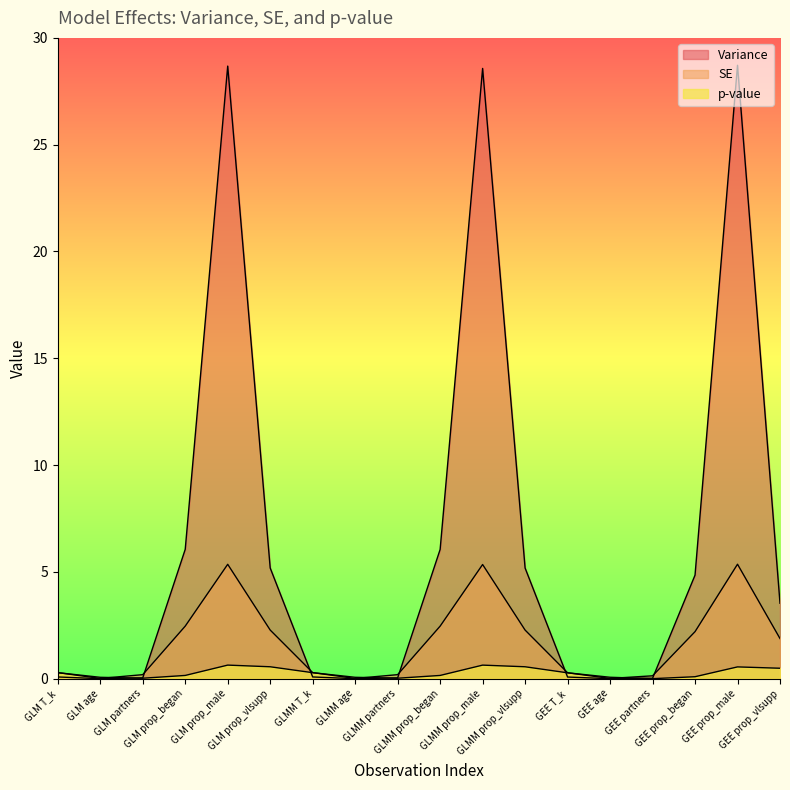

What is the difference between the Variance values at GLM T_k and GLM prop_male?

28.6